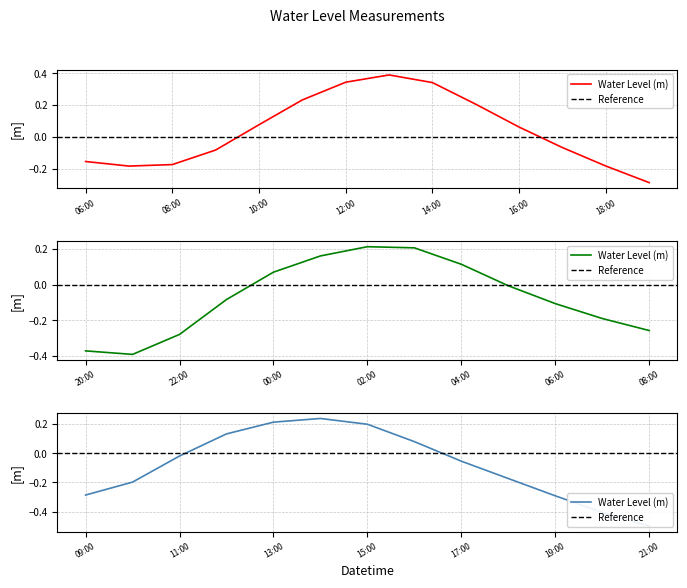

Where is the first local minimum?

2023-06-27 07:00